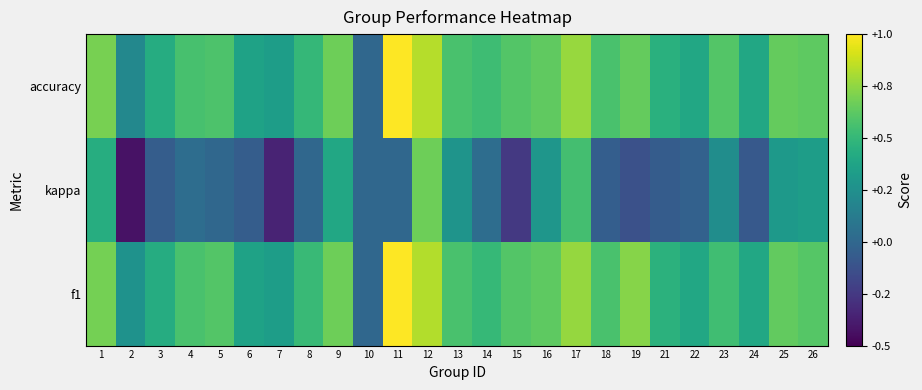

What is the greatest value displayed?

1.0